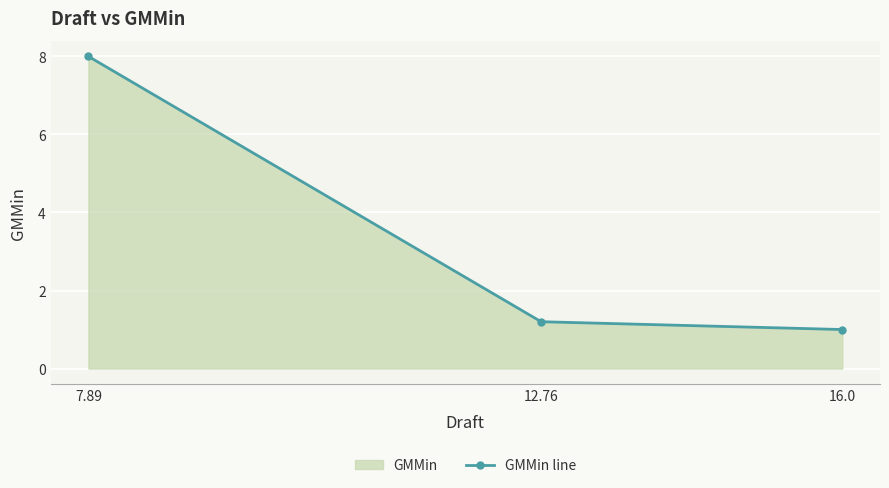

Which category has the highest value across all series?

7.89